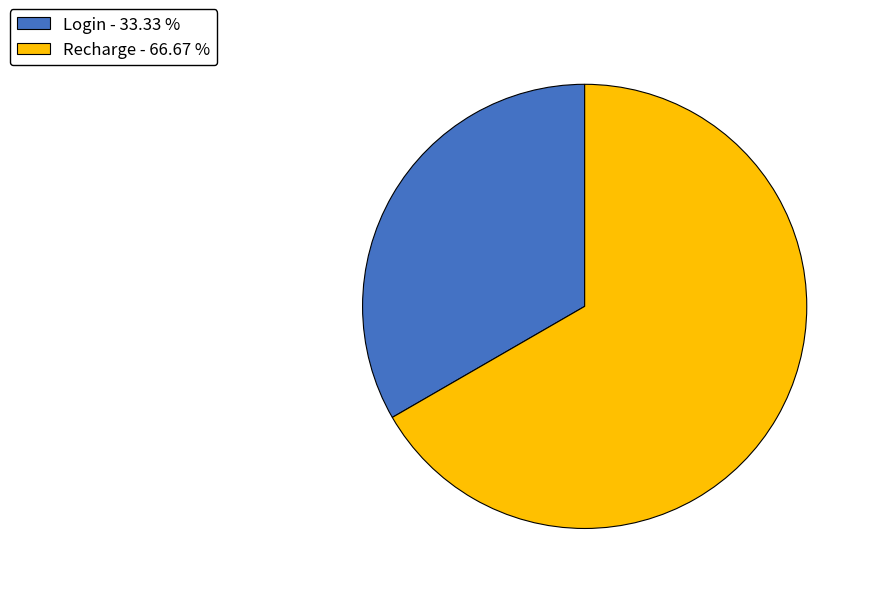

Combined, do Recharge - 66.67 % and Login - 33.33 % account for over 50%?

Yes